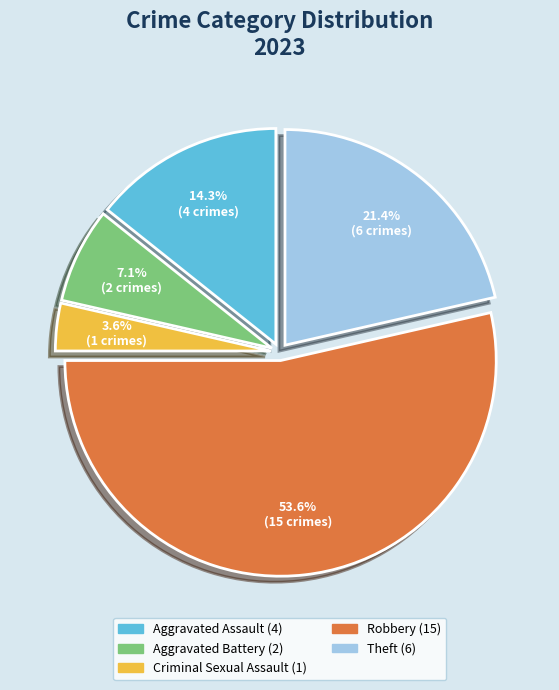

True or false: Criminal Sexual Assault accounts for 4% of the total.

True